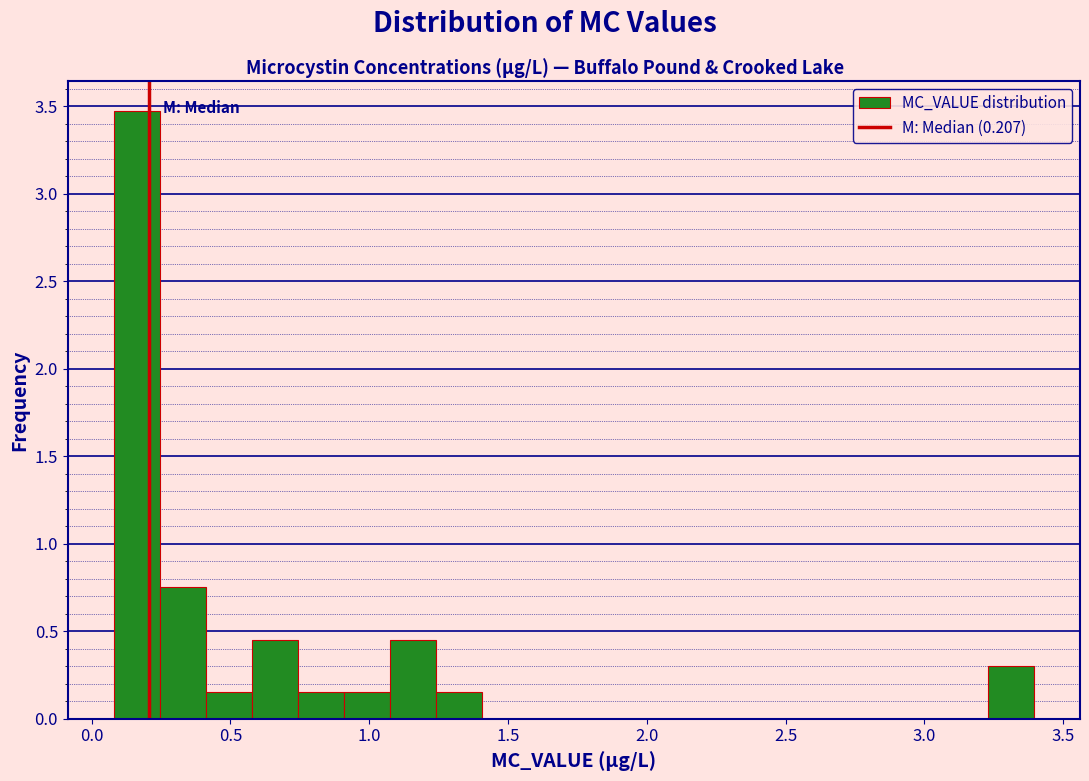

Around what value on the x-axis is the tallest bar? Give the approximate position of its centre, as read against the axis.

0.15